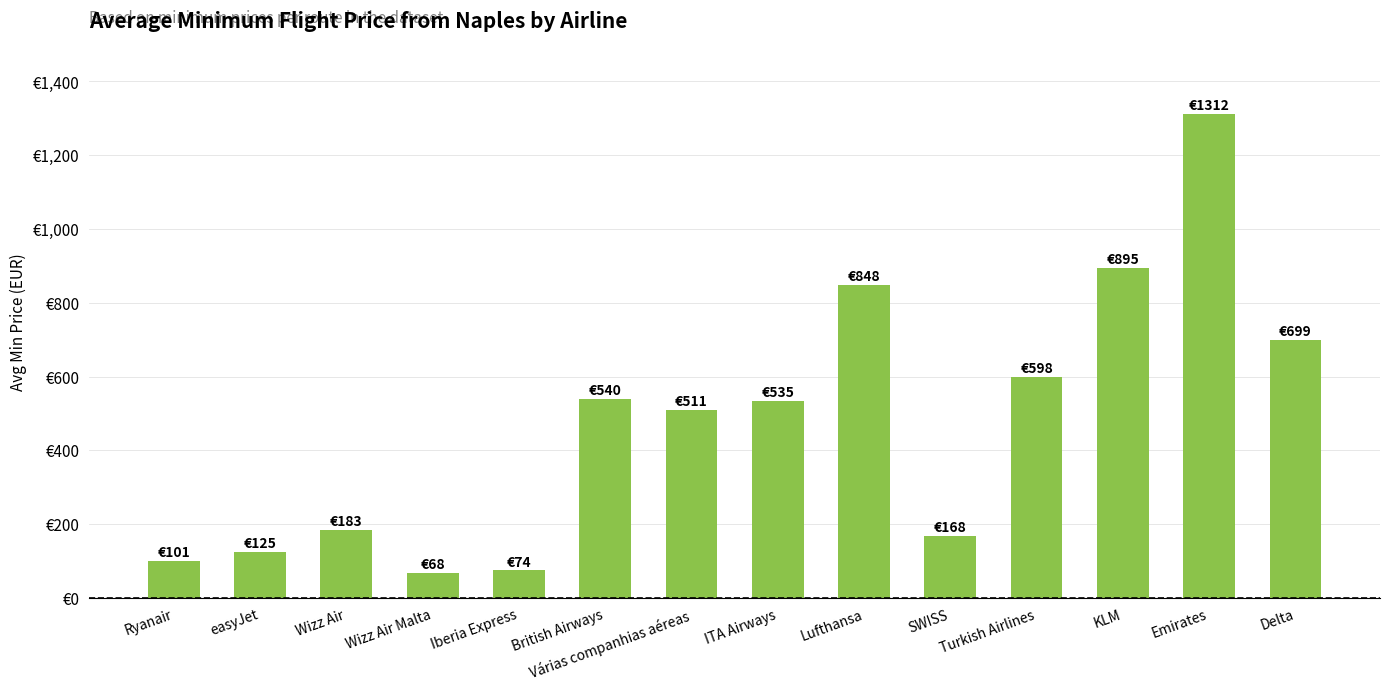

Does the chart contain any negative values?

No